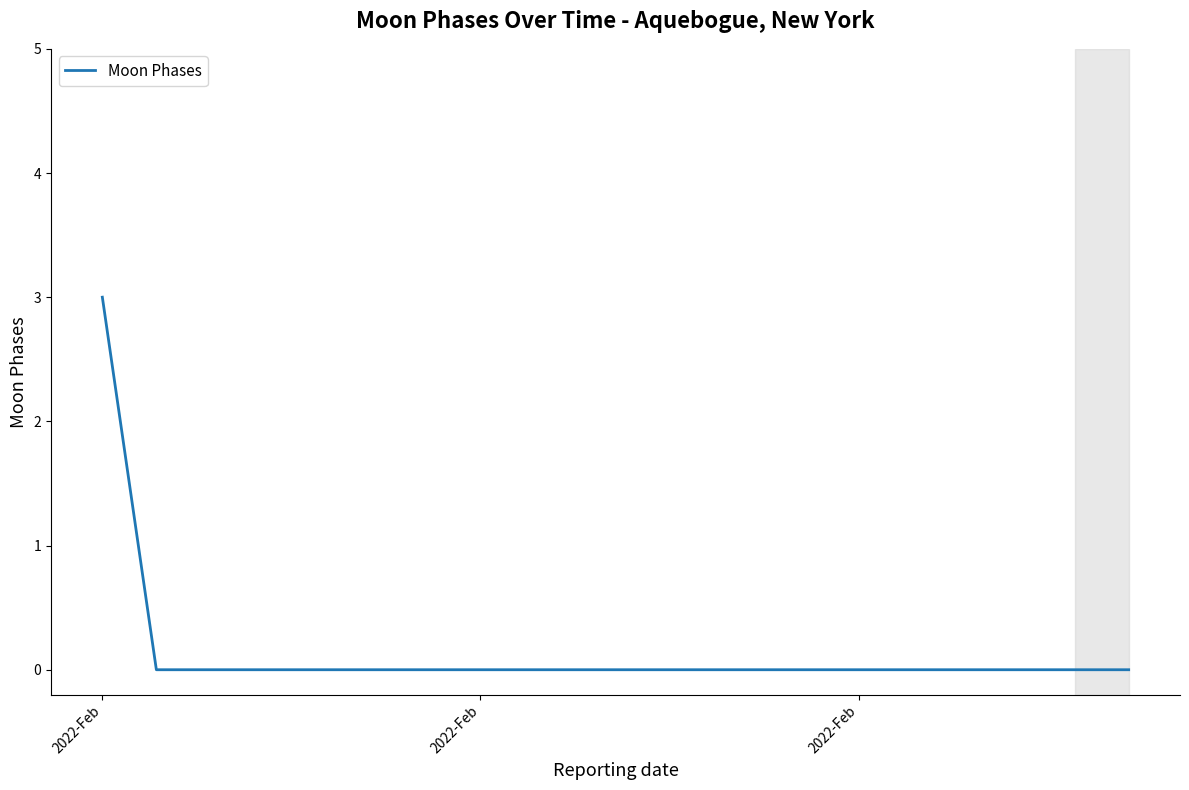

What is the maximum value shown in the chart?

3